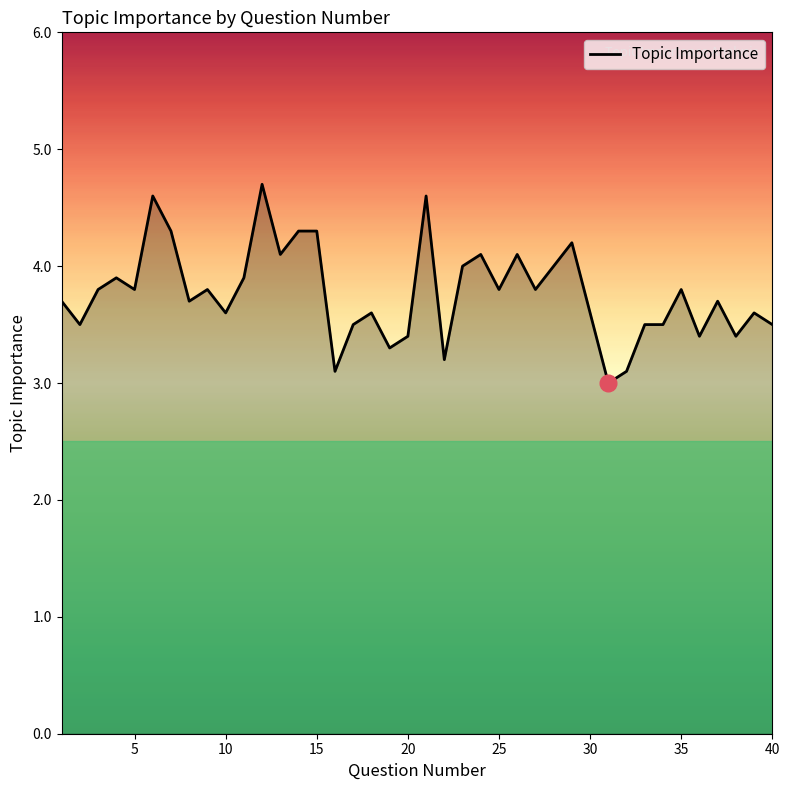

What is the greatest value displayed?

4.7